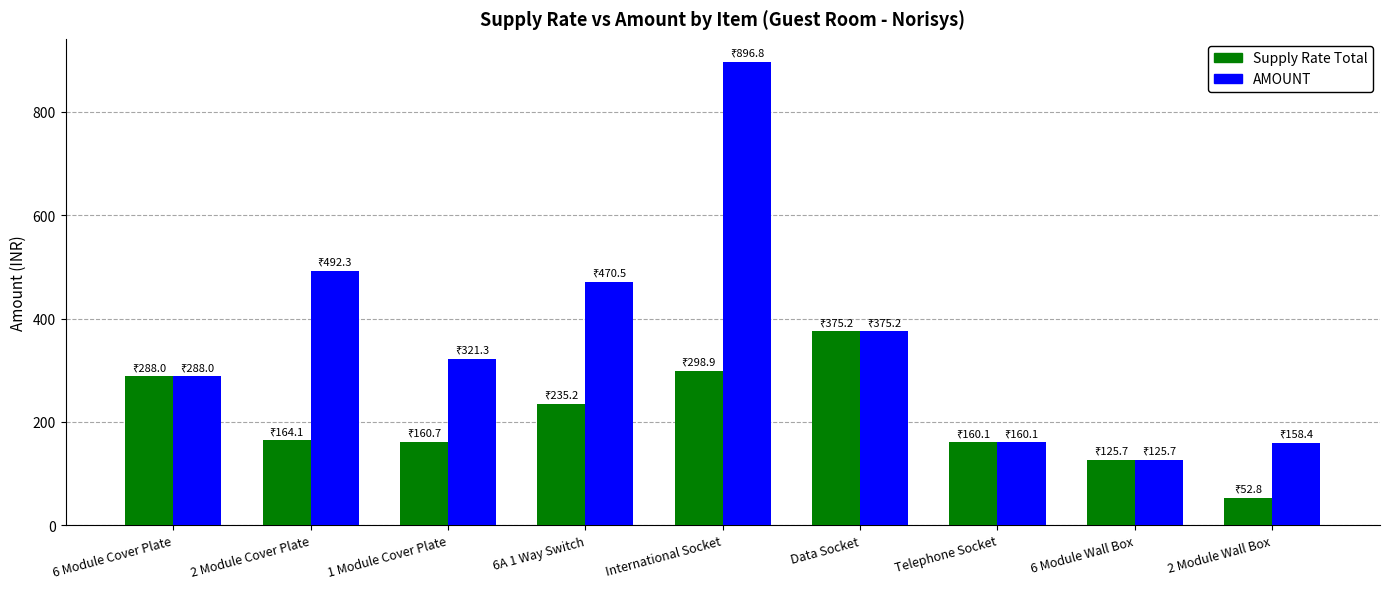

At which category does the chart reach its minimum across all series?

2 Module Wall Box